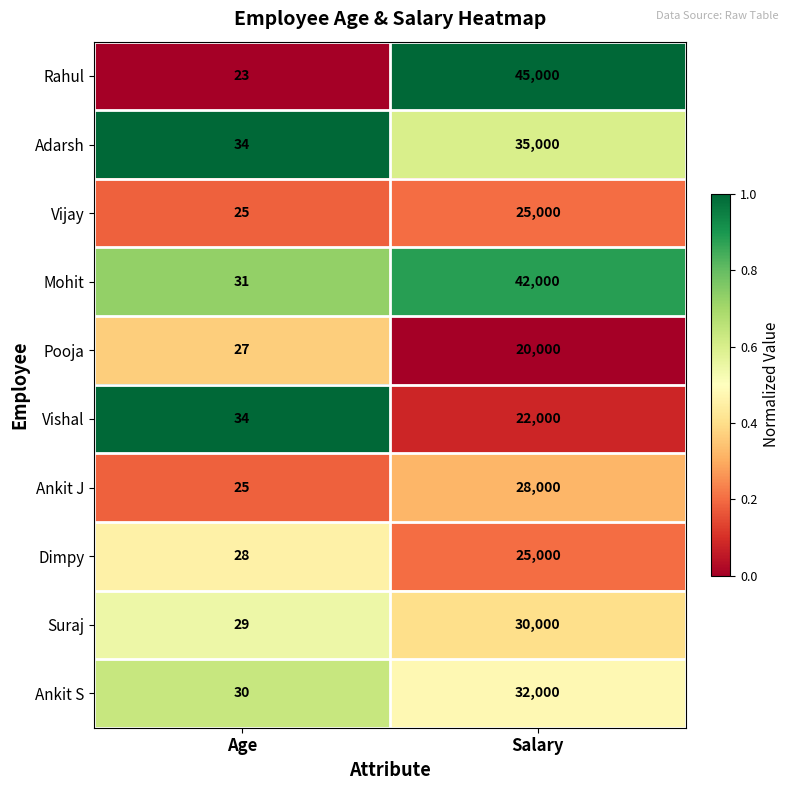

What is the difference between the maximum and minimum values in the Ankit J series?

27975